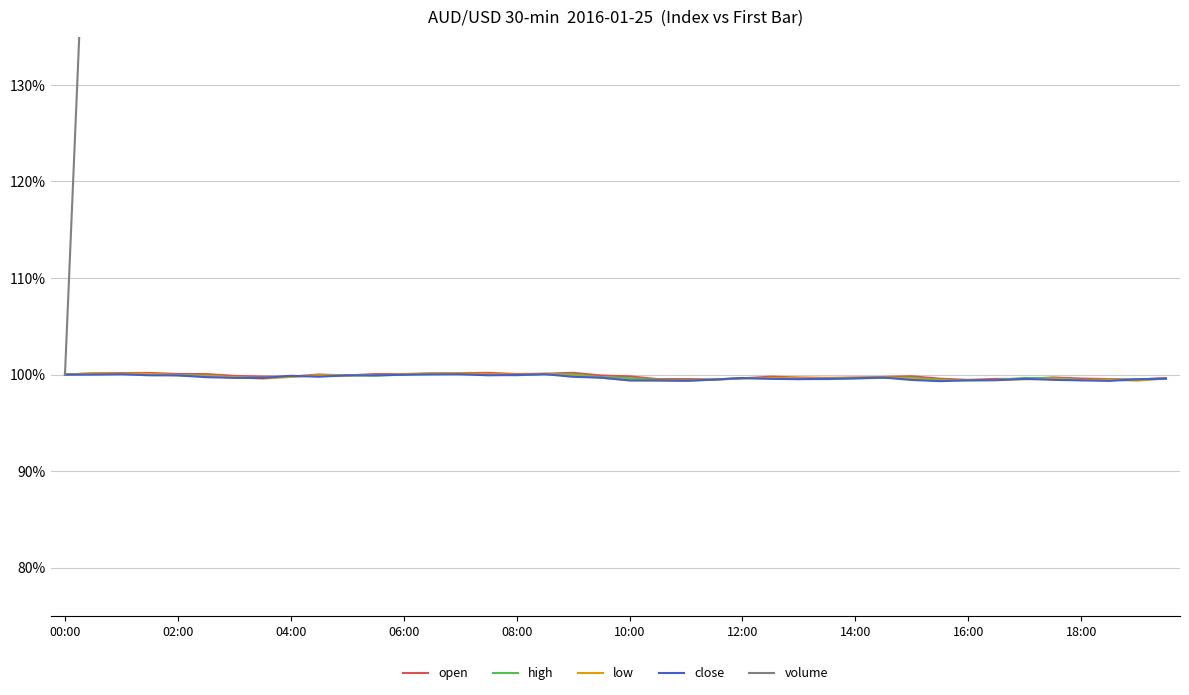

What are all the series names shown in the legend?

open, high, low, close, volume